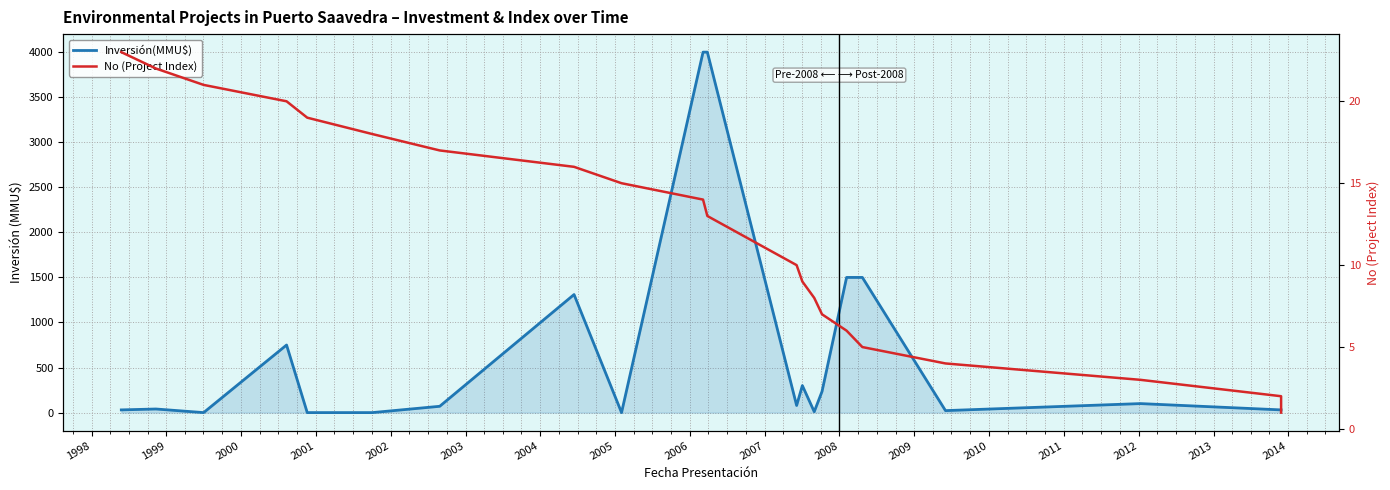

Which series has the largest range (max minus min)?

Inversión(MMU$)